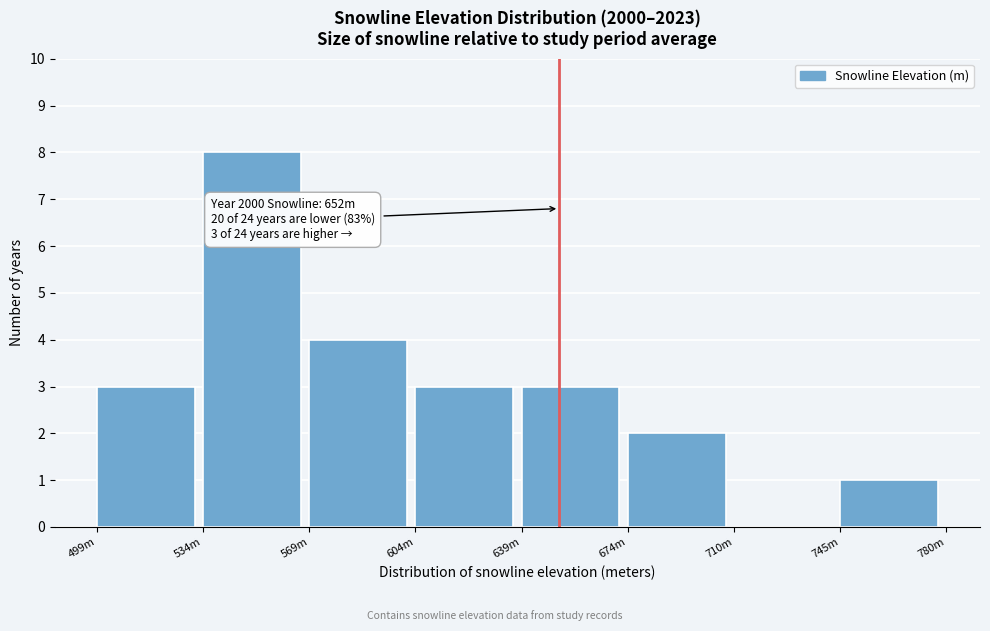

Reading right to left, what are all the values shown in this chart?

745m=1	710m=0	674m=2	639m=3	604m=3	569m=4	534m=8	499m=3